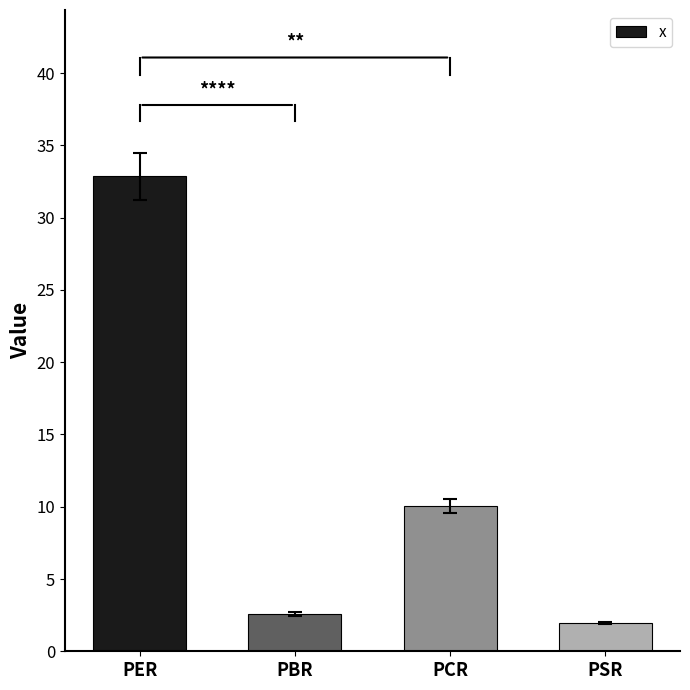

Between PSR and PCR, which is larger?

PCR